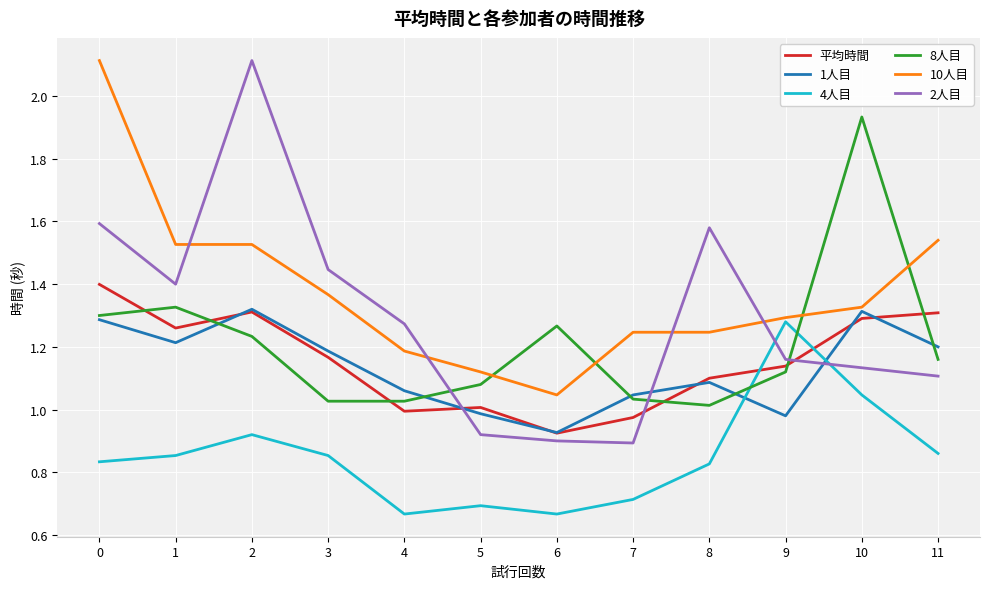

How many intersections are there between 2人目 and 10人目?

4